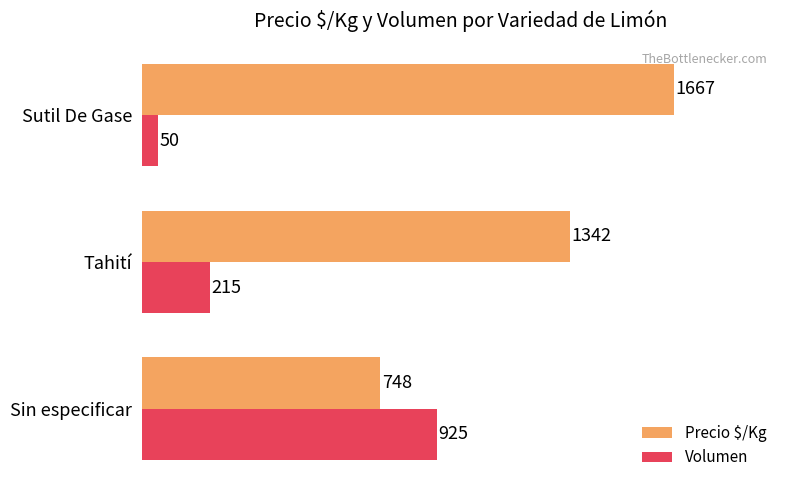

How many data points in Volumen are less than 215?

1